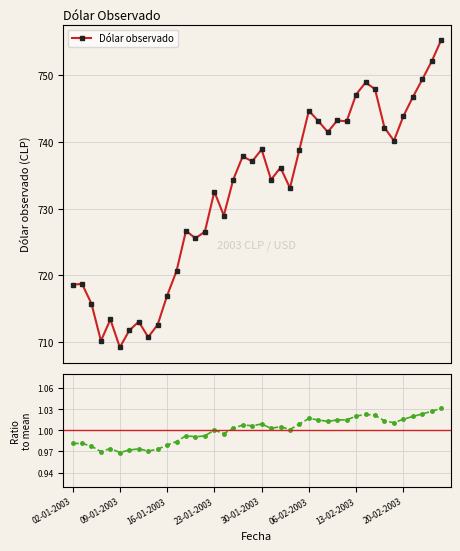

What is the lowest value of the Dólar observado series?

709.2